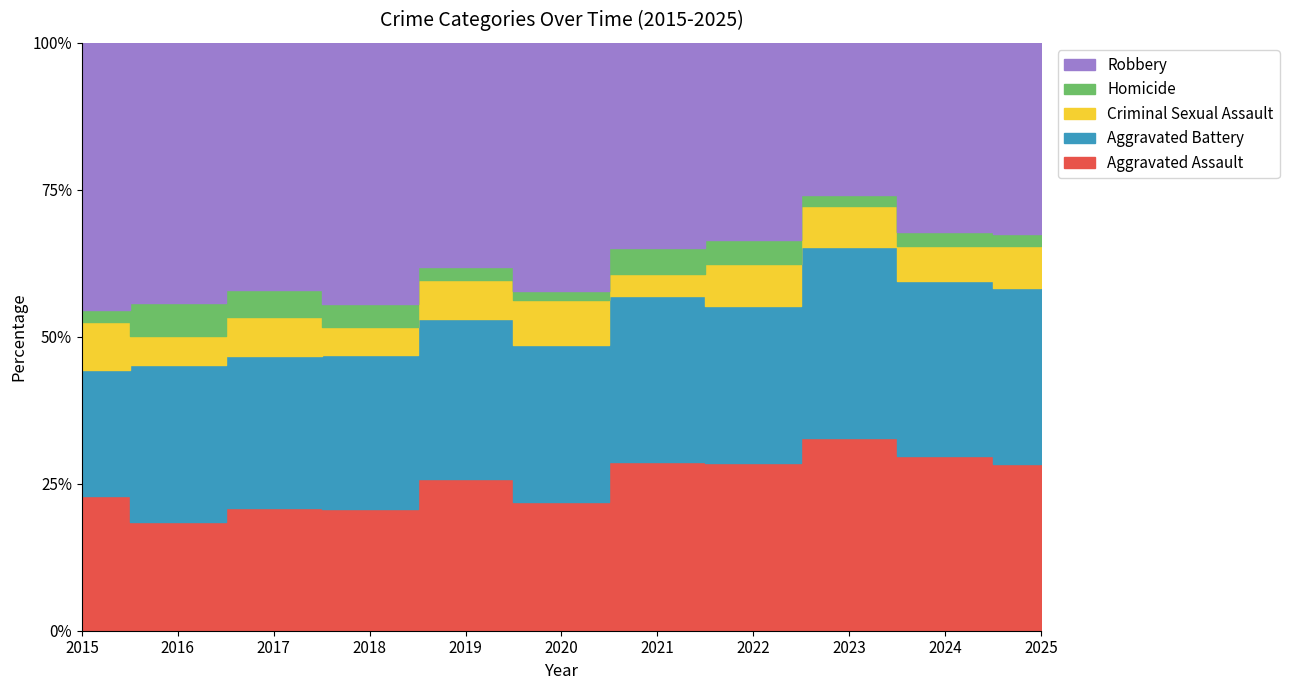

How many interior local valleys does the Robbery series have?

2